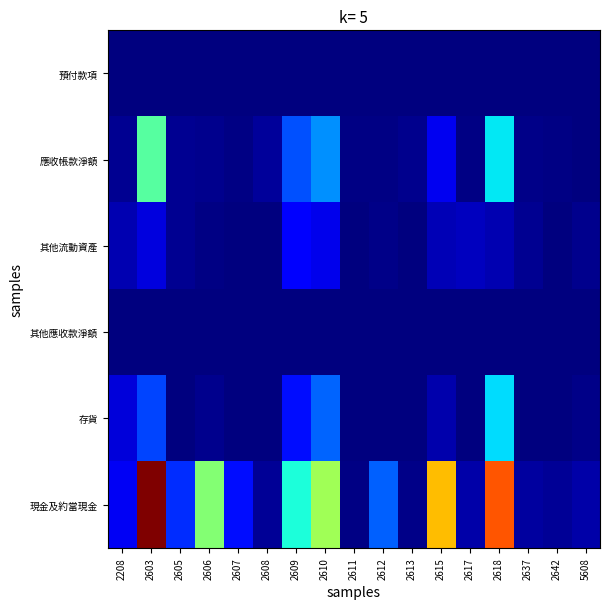

Which series has the largest total across all categories?

現金及約當現金